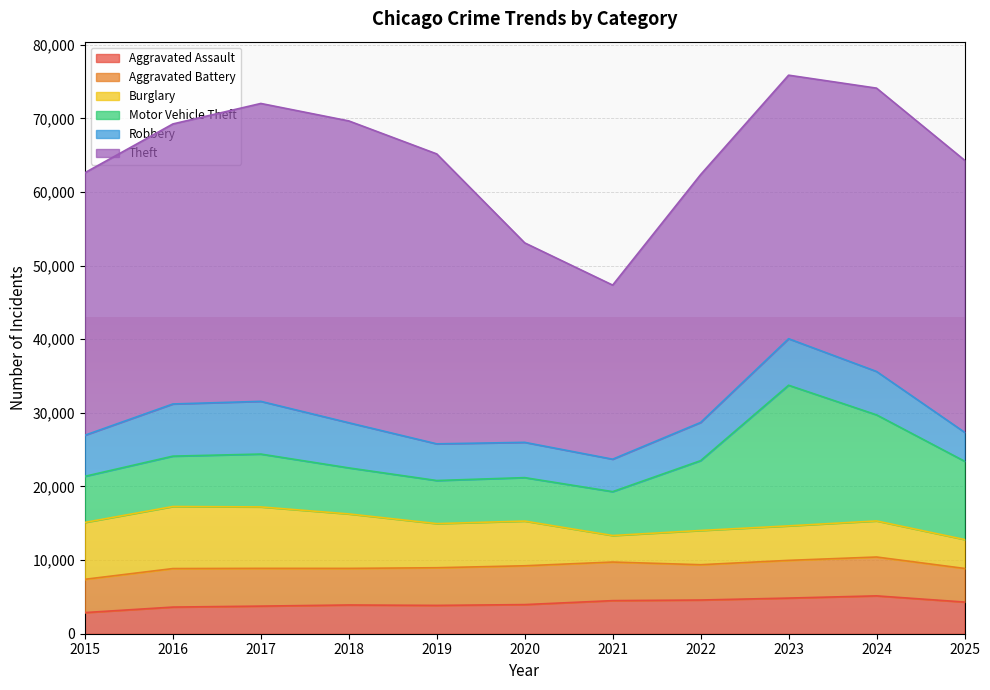

What is the sum of the Motor Vehicle Theft values at 2021 and 2023?

25061